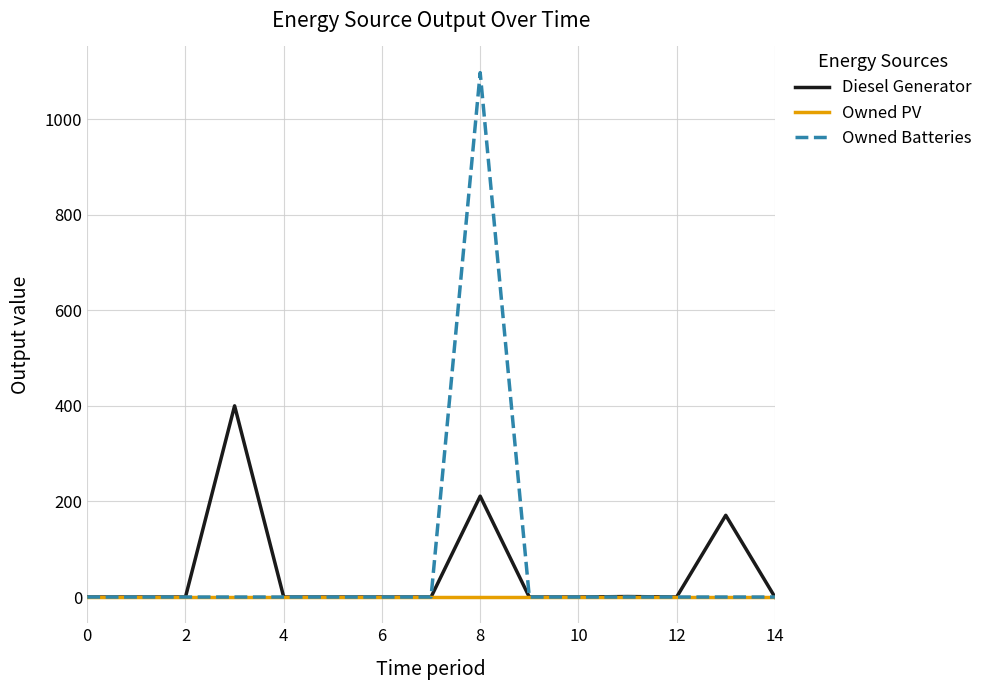

List the series in order of their peak value, highest first.

Owned Batteries, Diesel Generator, Owned PV